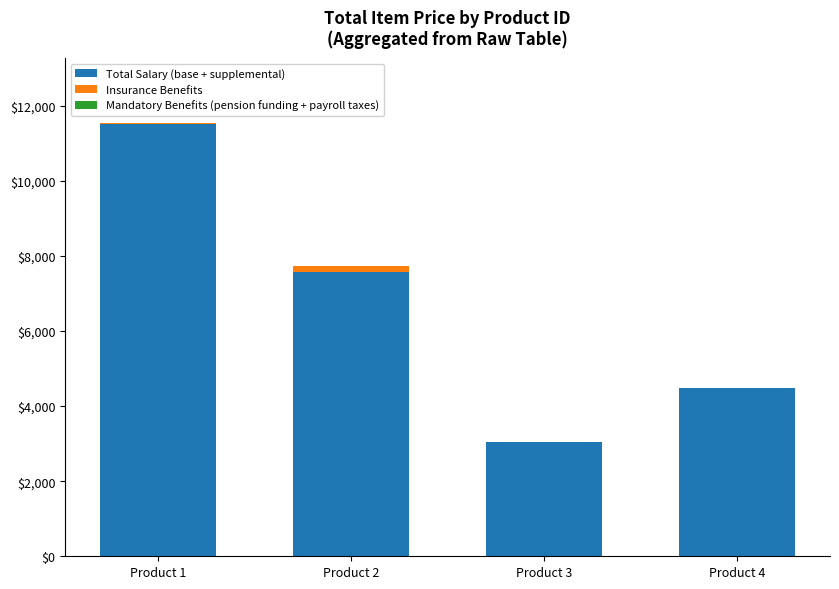

Where is Total Salary (base + supplemental) nearest to the value 7272?

Product 2